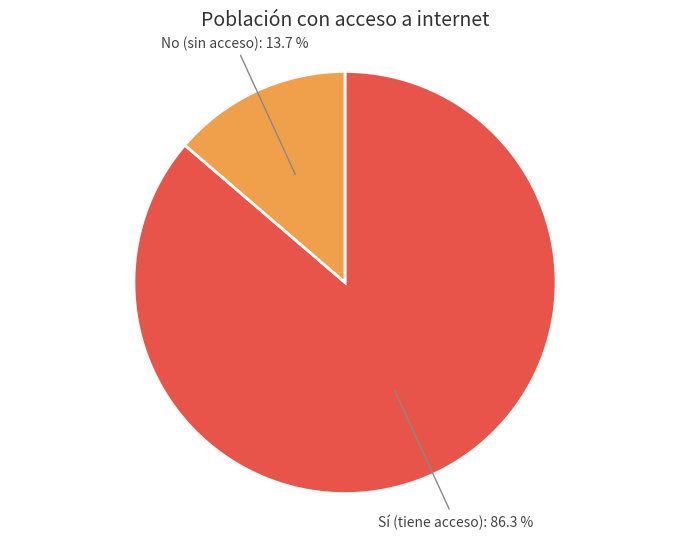

How many segments does this pie chart have?

2